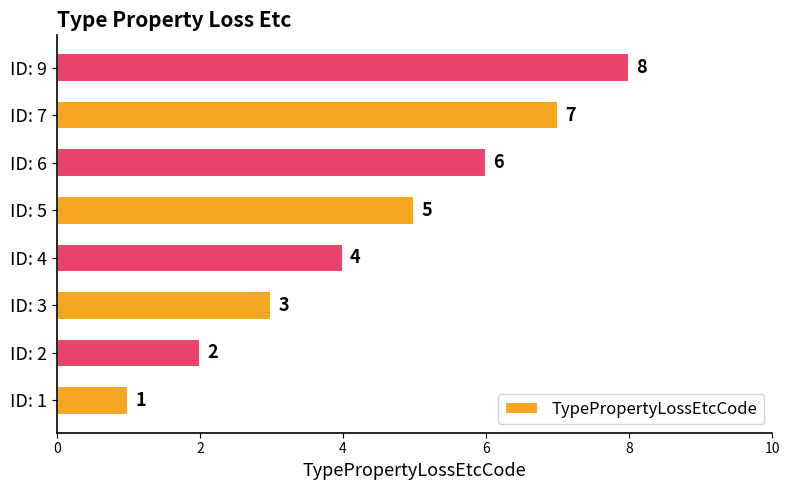

Is it true that the value at ID: 7 is 4?

False